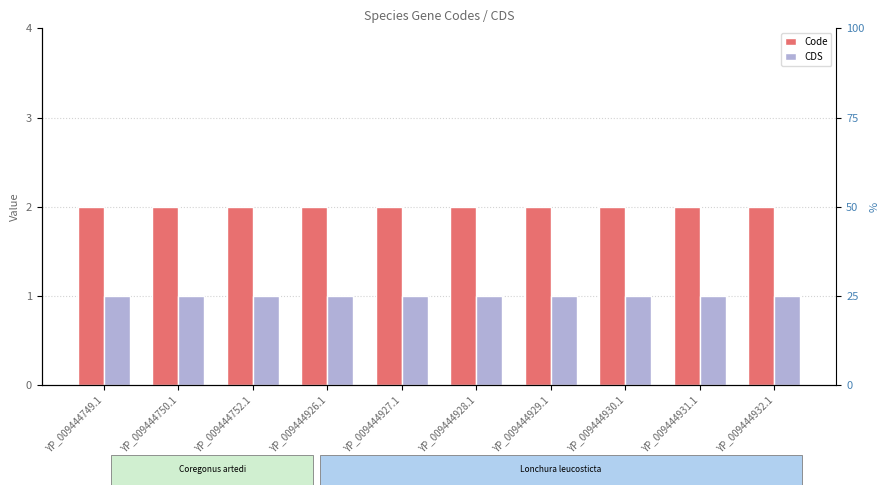

What is the minimum value for Code?

2